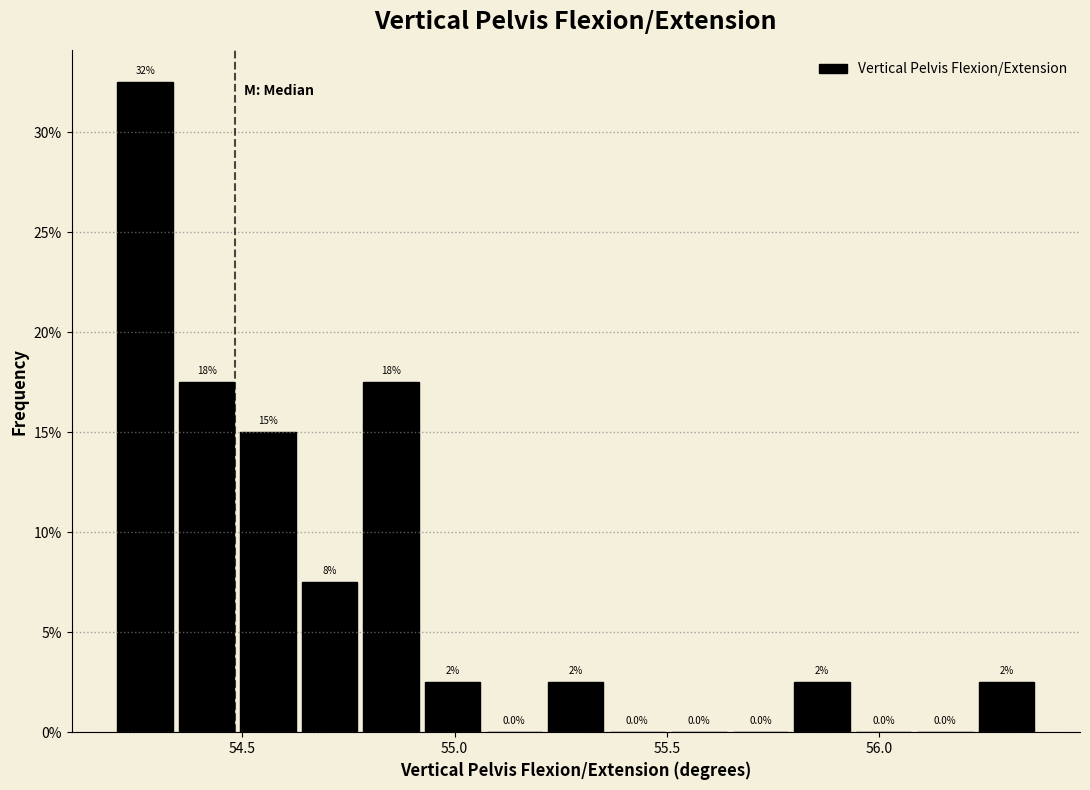

Around what value on the x-axis is the tallest bar? Give the approximate position of its centre, as read against the axis.

54.25